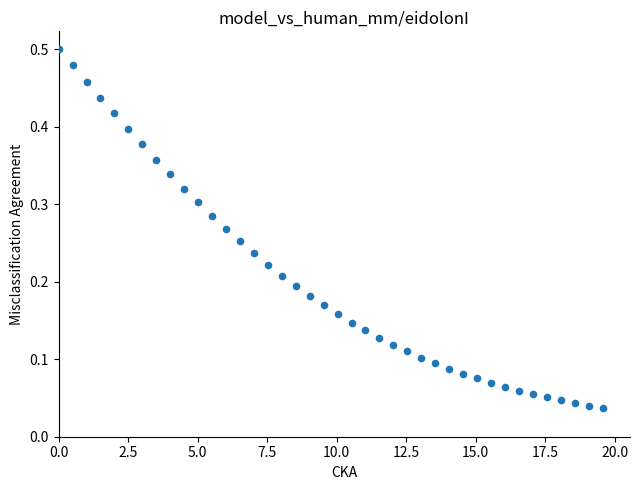

What is the range of X values (max minus min)?

19.6